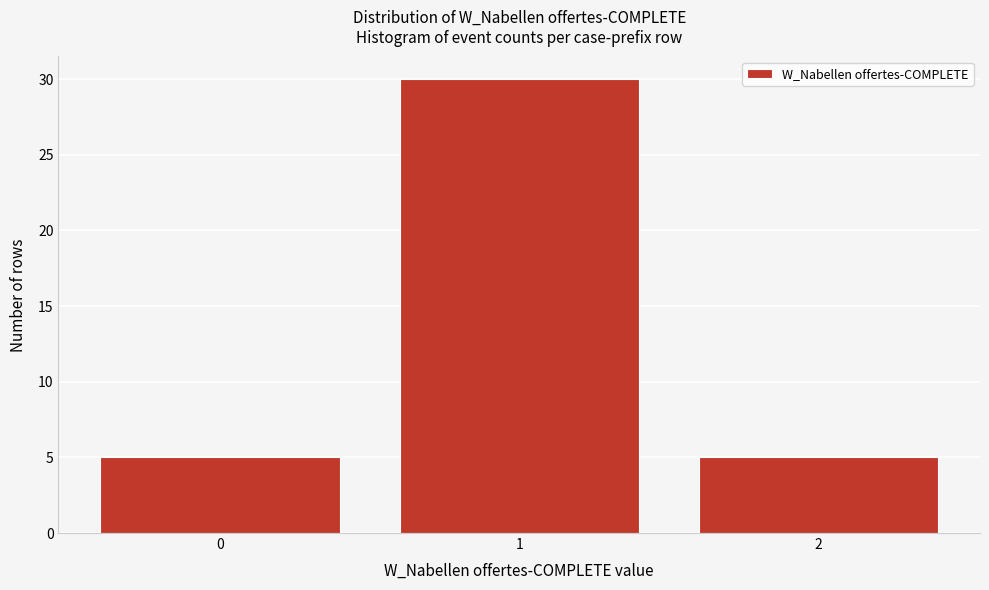

Reading left to right, list every bar in this chart as the range it spans on the x-axis followed by its height. The values are not printed on the chart, so give them approximately, as read against the axis.

-0.5 to 0.5: 5
0.5 to 1.5: 30
1.5 to 2.5: 5